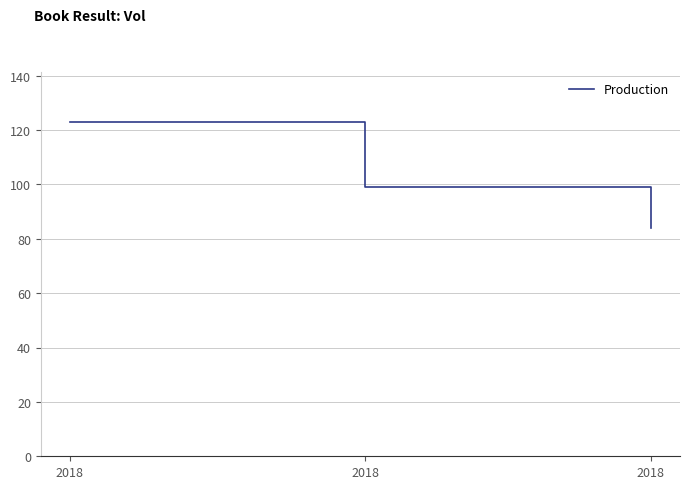

Between 2018 and 2018, which is larger?

2018